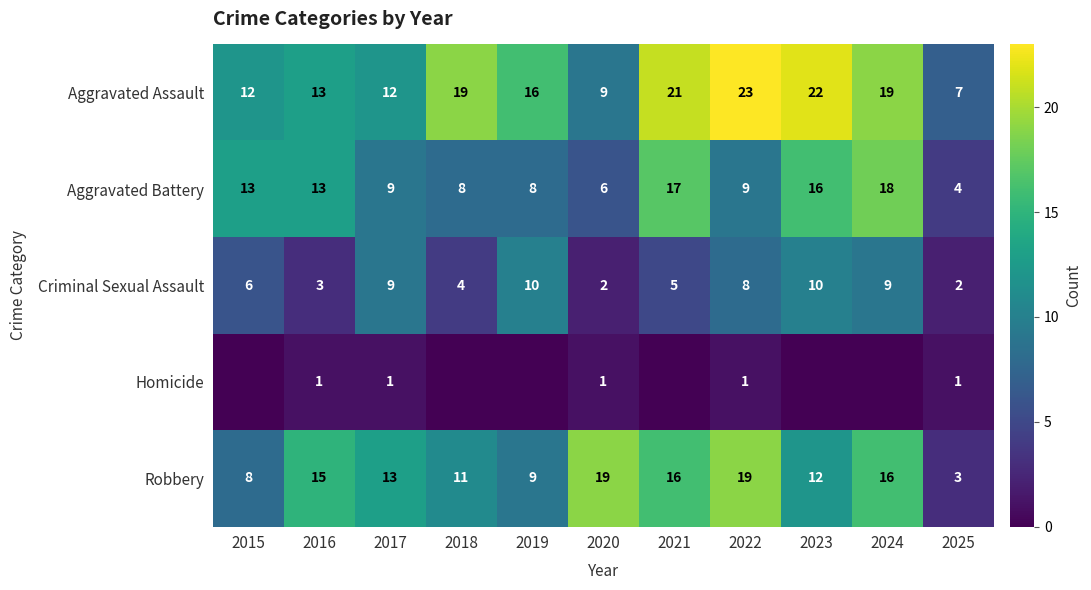

Is the value of Criminal Sexual Assault at 2022 greater than the value of Aggravated Battery at 2024?

No